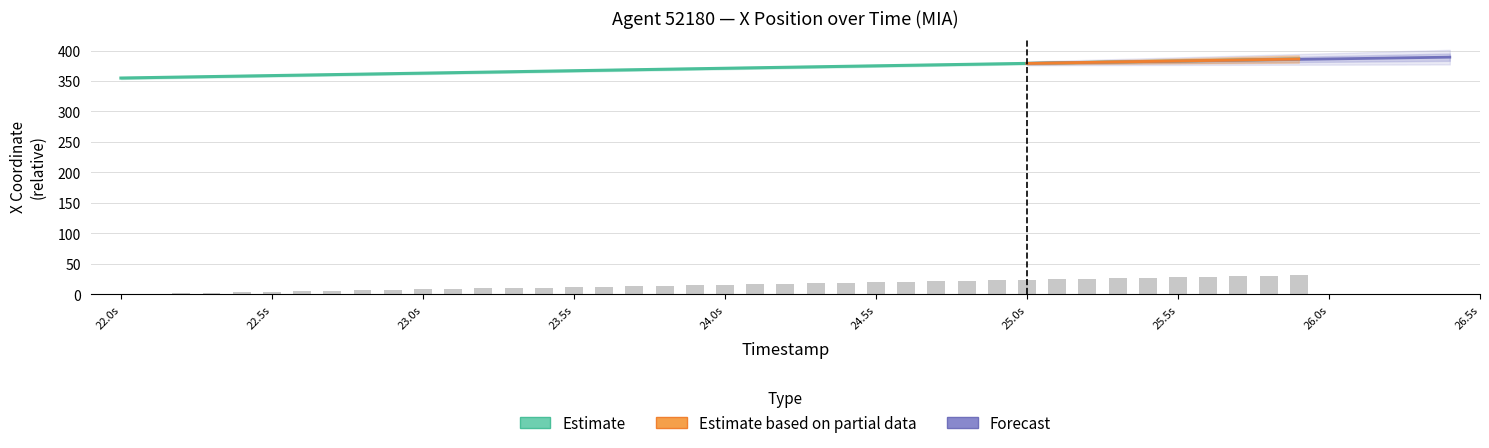

What is the highest value of the X series?

386.1